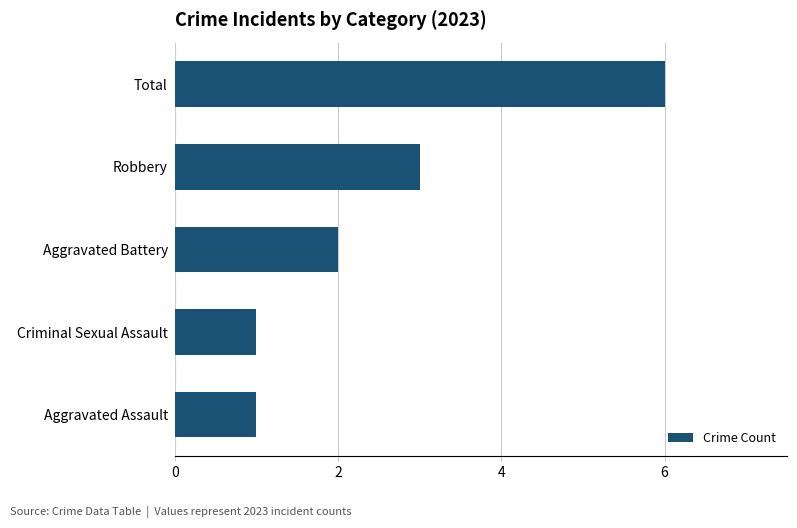

Between Total and Aggravated Battery, which is larger?

Total